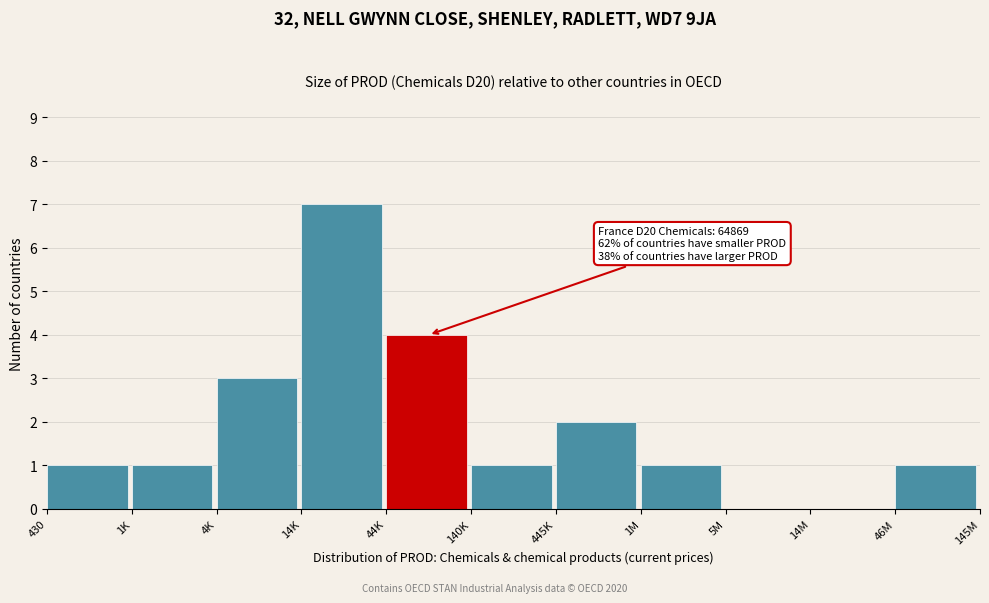

Reading left to right, list all the values displayed in this chart.

430=1	1K=1	4K=3	14K=7	44K=4	140K=1	445K=2	1M=1	5M=0	14M=0	46M=1